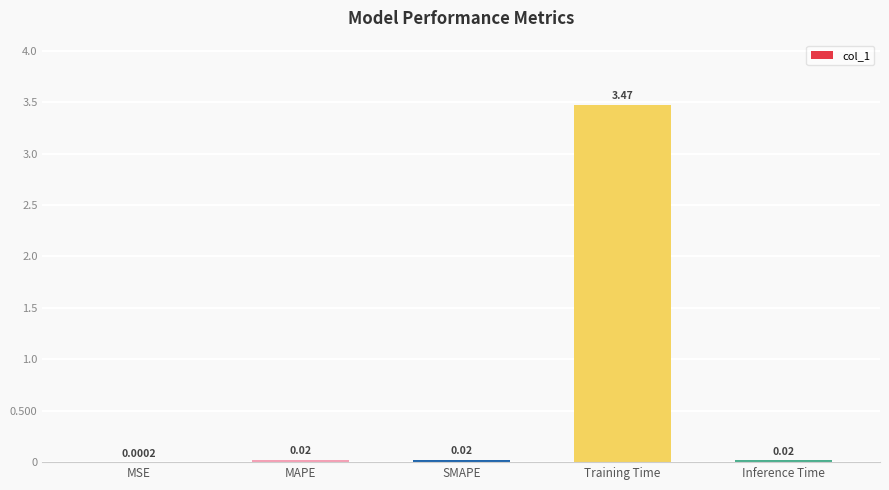

Which label corresponds to the largest value in the chart?

Training Time